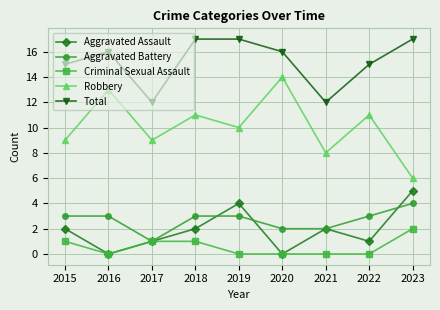

At which label does Aggravated Battery reach its peak?

2023